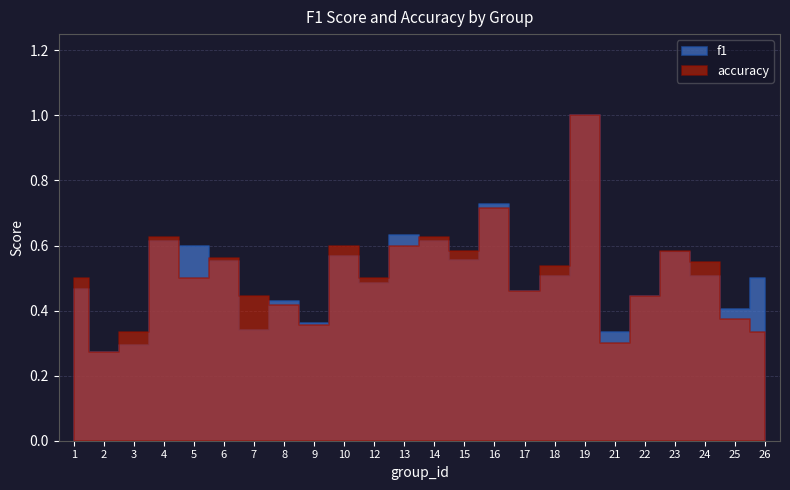

What is the difference between the accuracy values at 12 and 26?

0.2